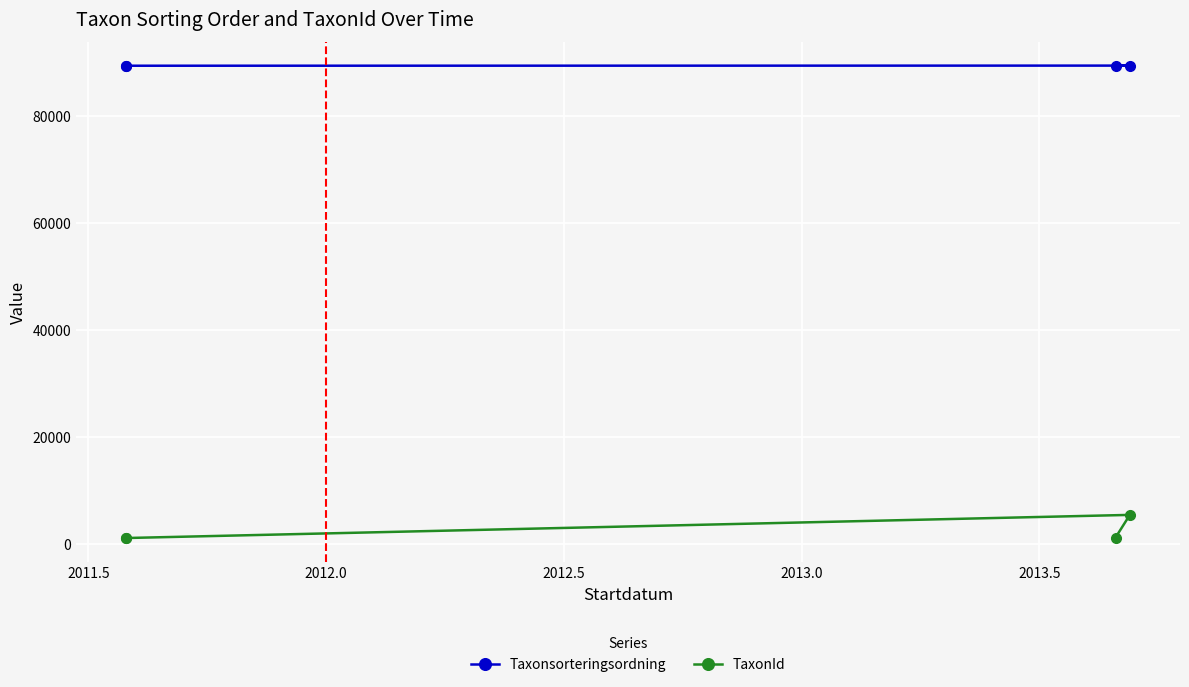

What is the value of the TaxonId point at the 2nd from the left?

1108